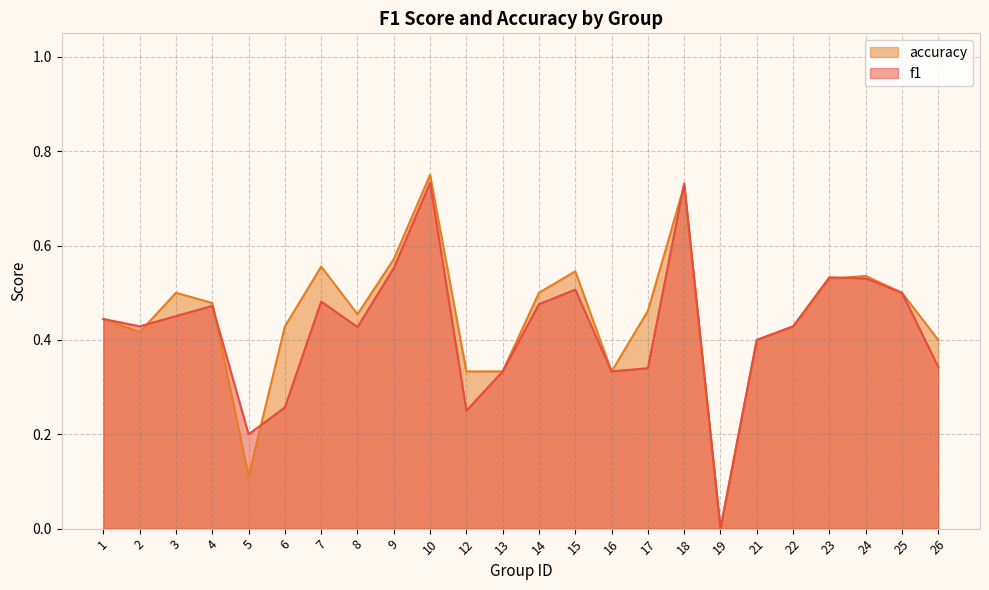

List the series in order of their overall mean, highest first.

accuracy, f1